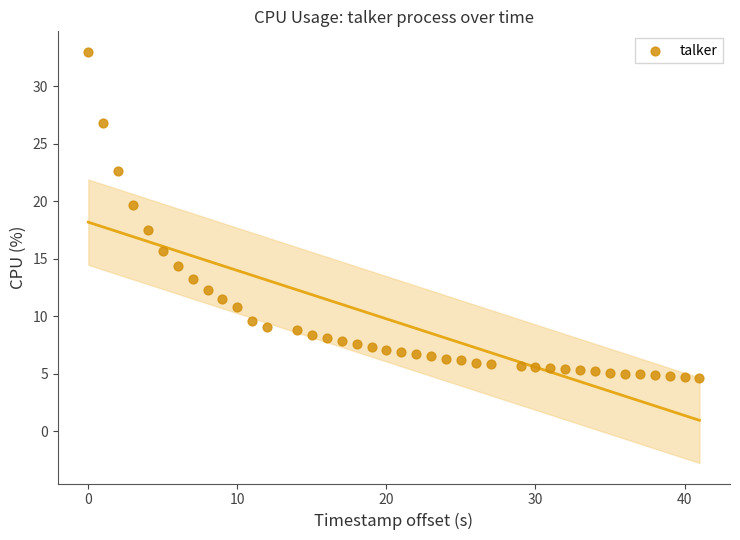

What Y value in the scatter plot is closest to 18?

17.5